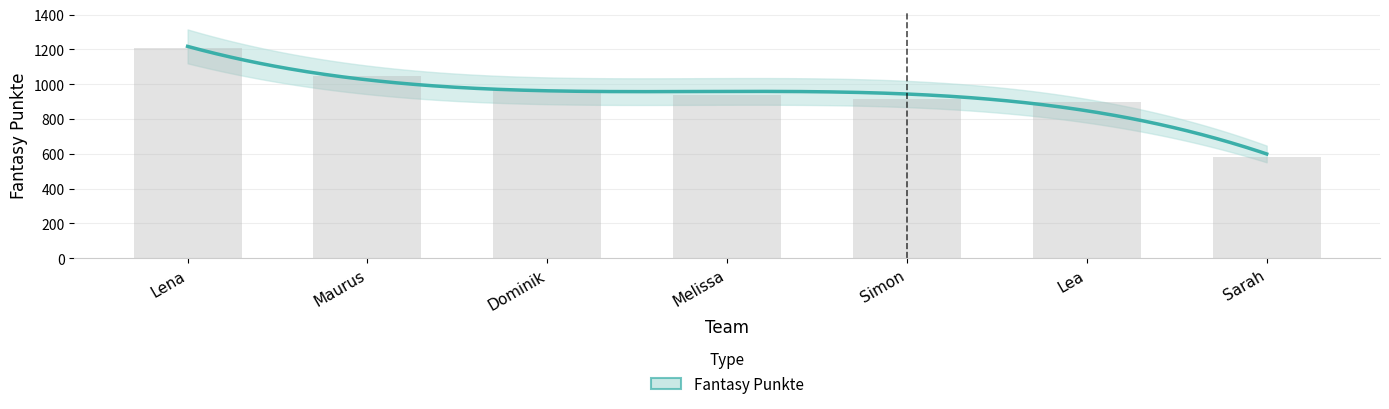

True or false: the data shows 1675 at Melissa.

False